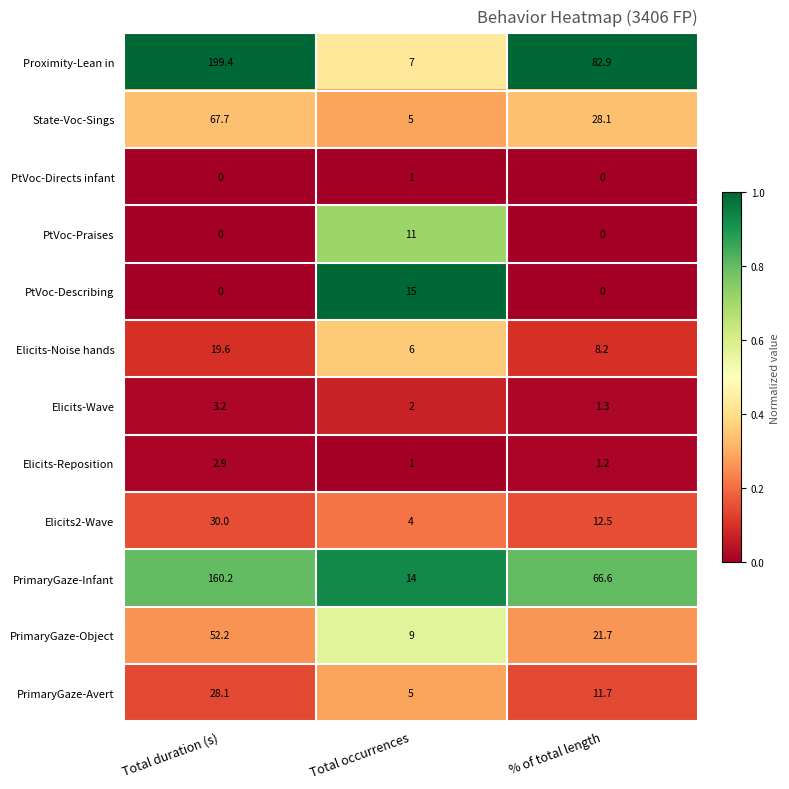

What is the spread (max minus min) of values at % of total length?

82.9